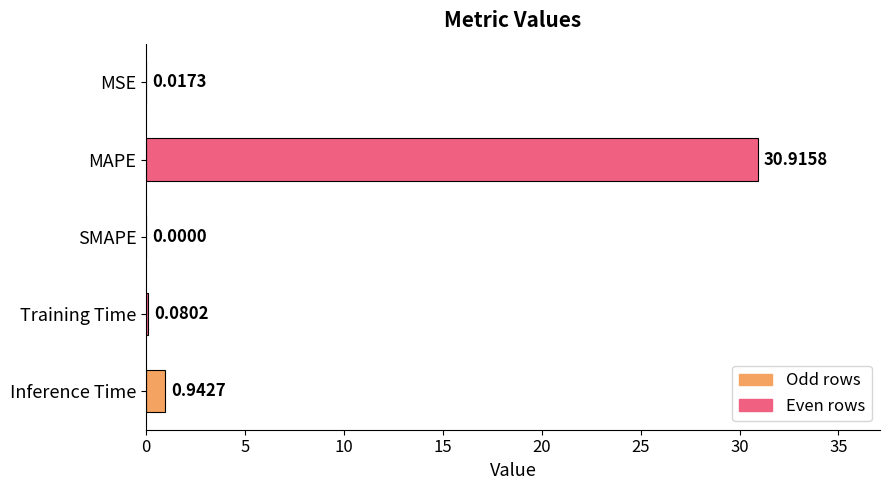

Are the bars grouped side by side (vs. stacked)?

No